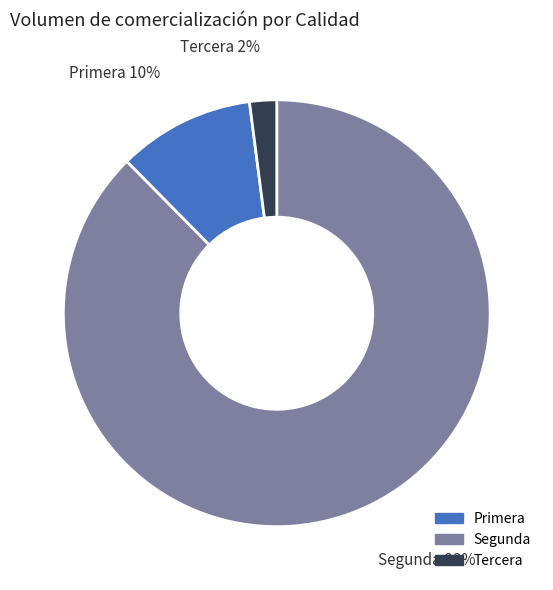

To the nearest percent, what is the average slice percentage?

33%